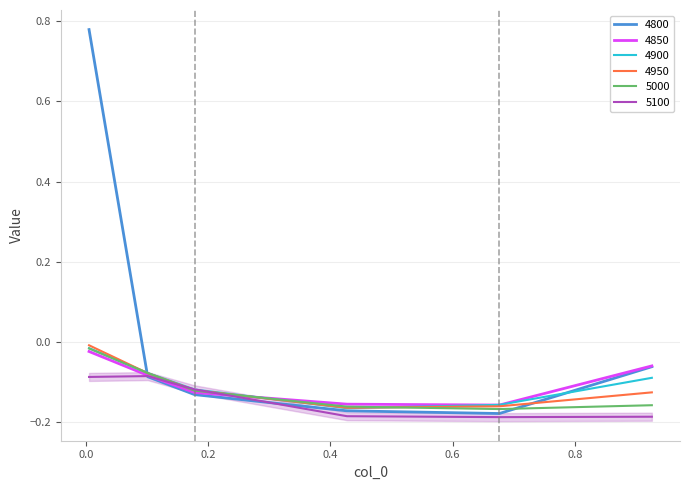

What is the value of the 4800 point at the 4th from the left?

-0.2